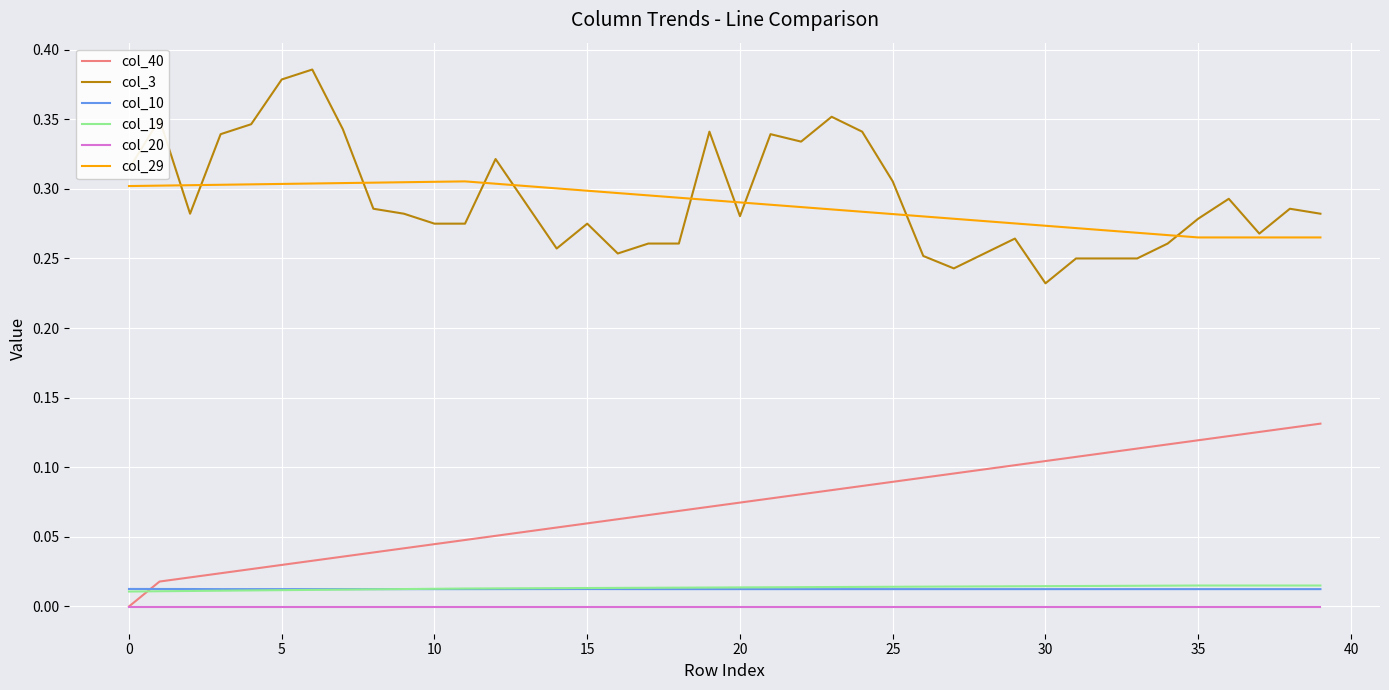

Which series has the widest spread of values?

col_3